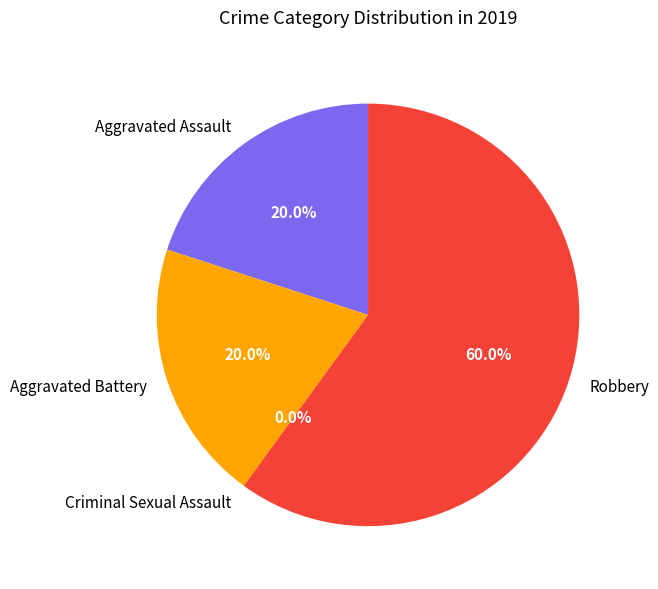

What percentage do Aggravated Assault and Criminal Sexual Assault together represent?

20.0%